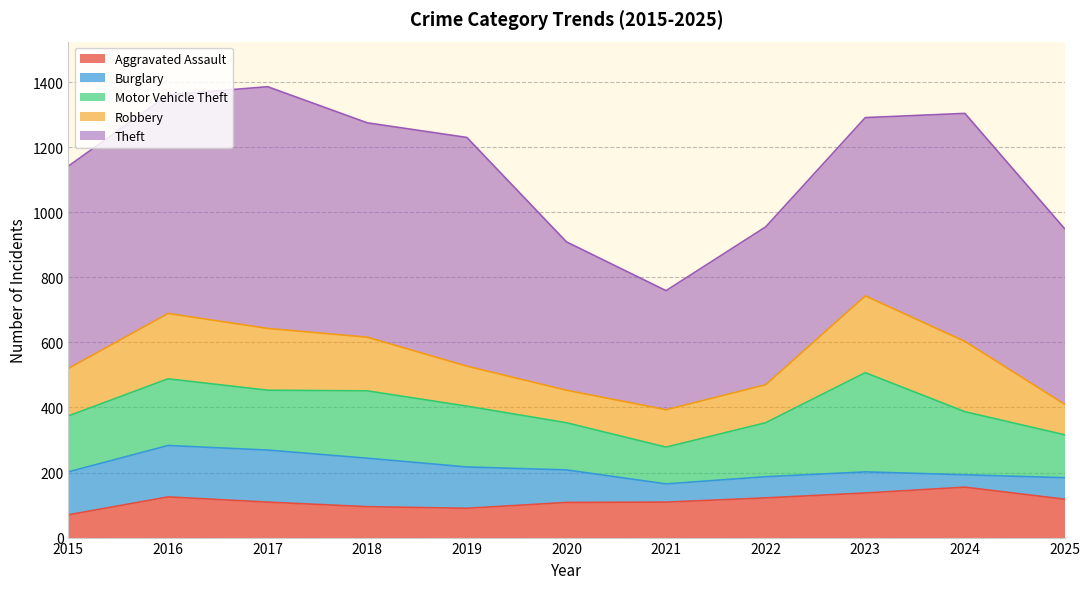

At which category is the sum across all series the highest?

2017